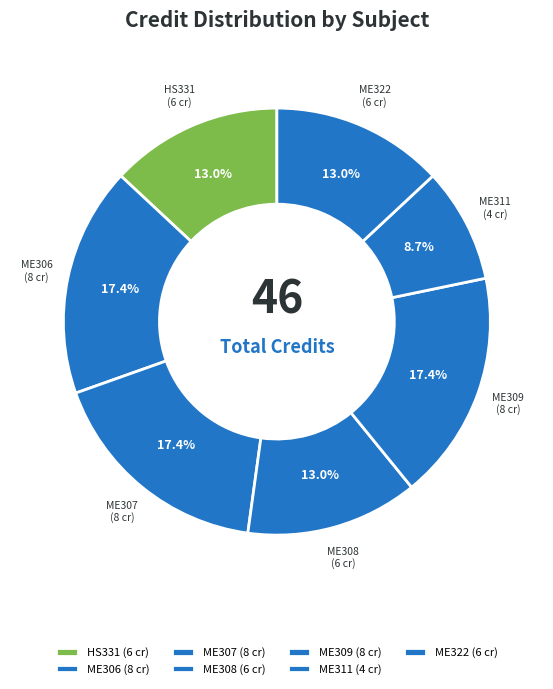

Approximately how many times larger is the value at ME311 compared to ME307?

0.5